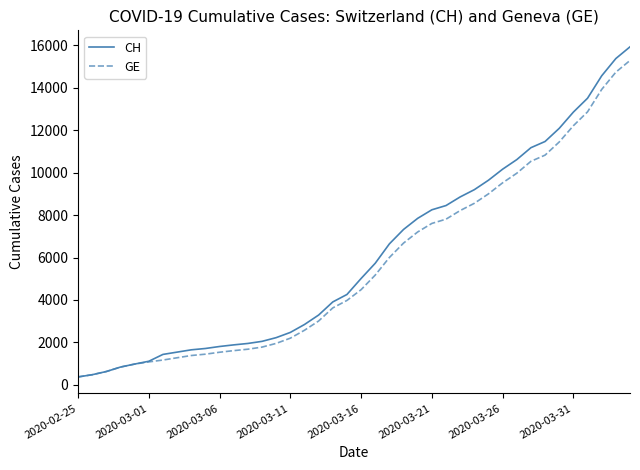

Which series has the largest range (max minus min)?

CH